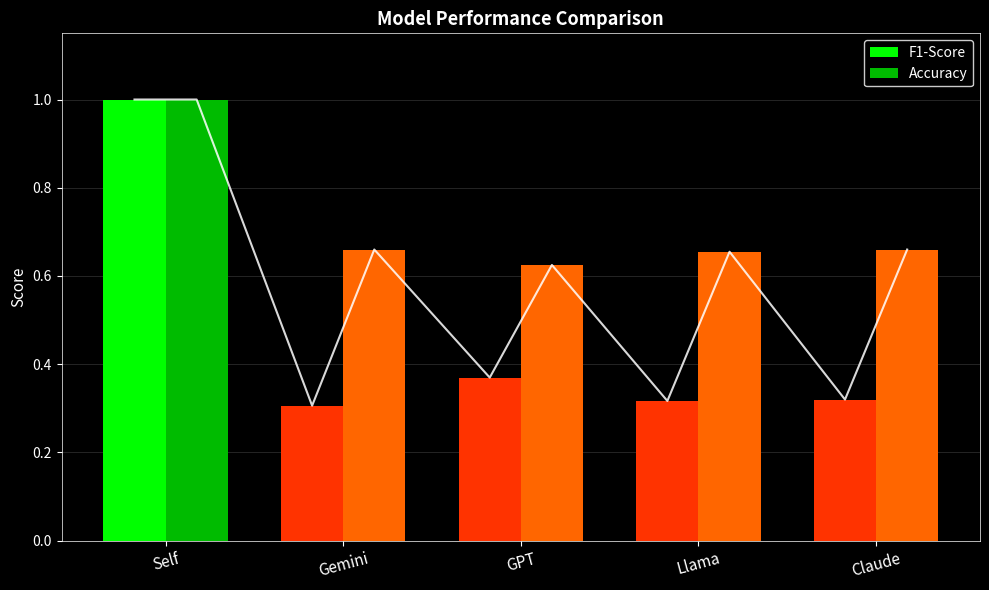

What is the sum of the Accuracy values at Claude and Gemini?

1.3